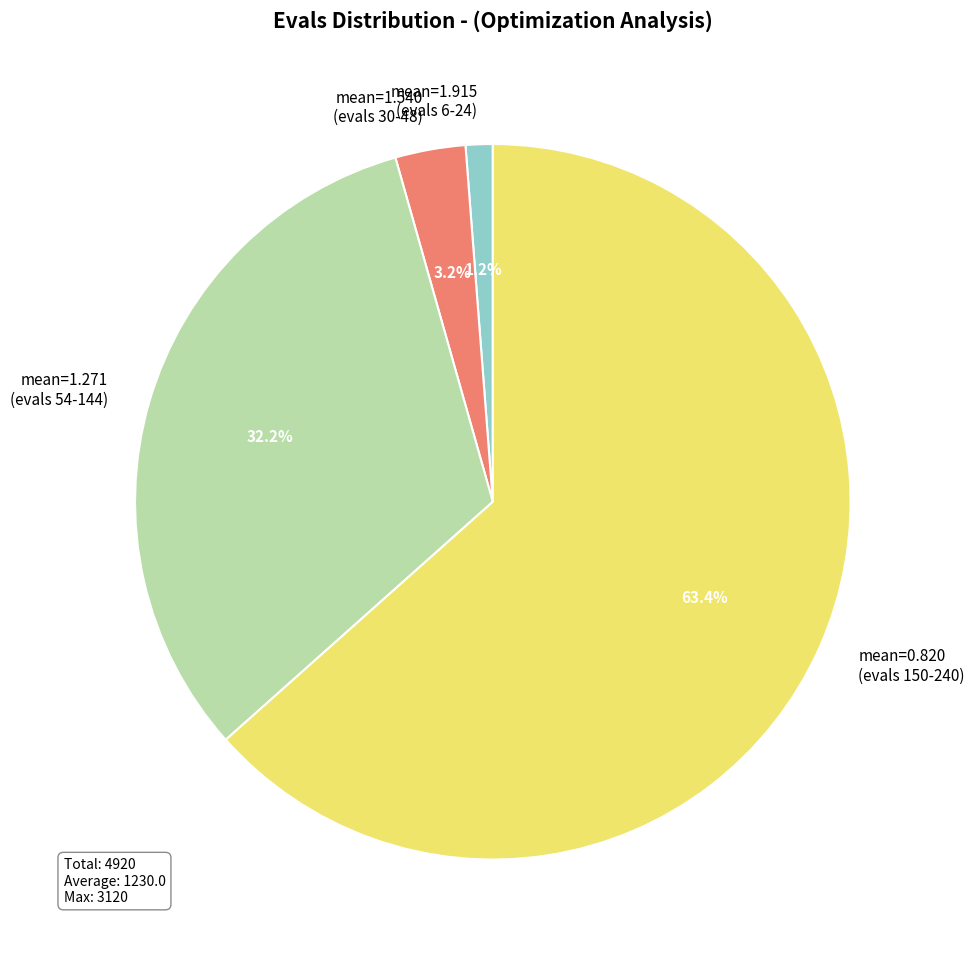

Which has a higher value, mean=0.820 (evals 150-240) or mean=1.540 (evals 30-48)?

mean=0.820 (evals 150-240)